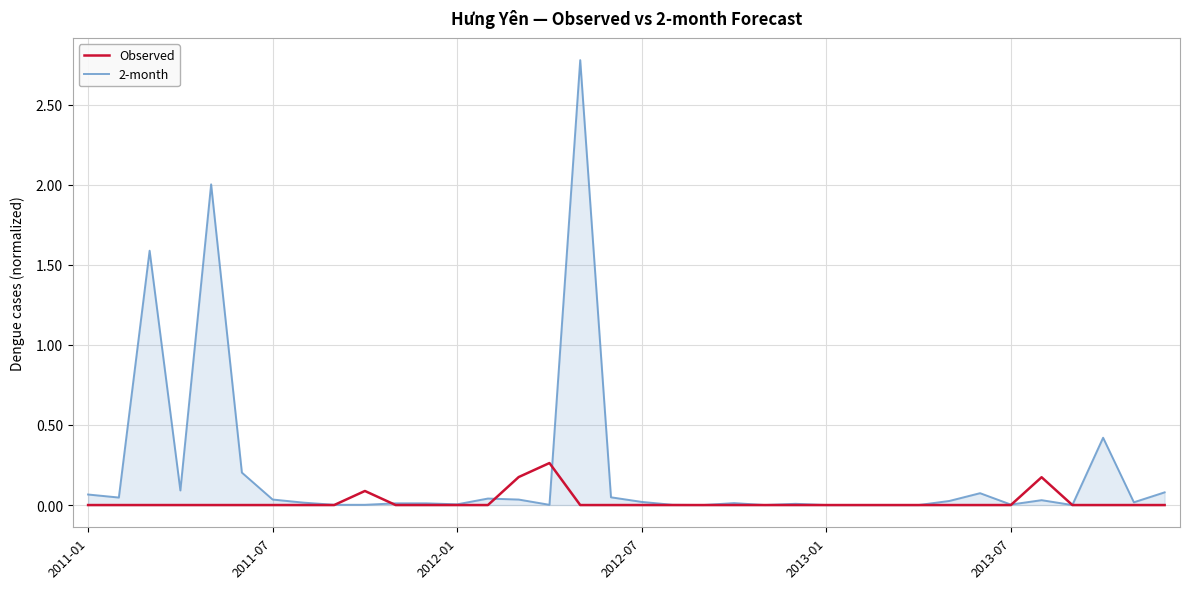

Which series has the widest spread of values?

2-month